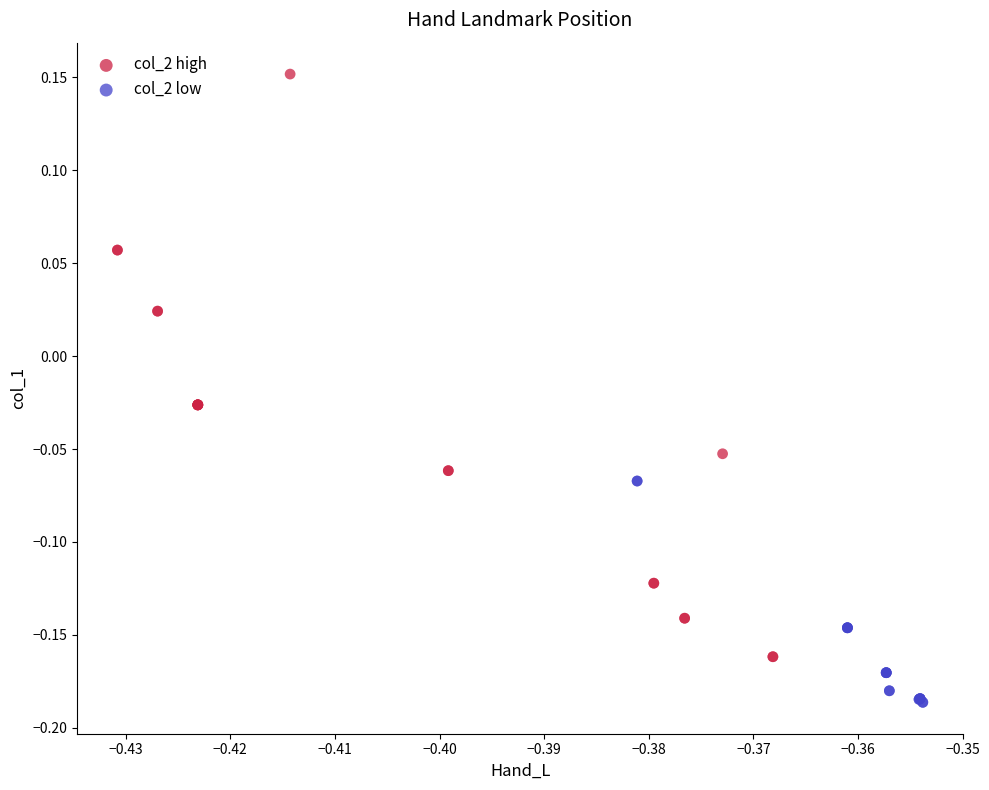

Which series reaches the minimum Y coordinate?

col_2 low